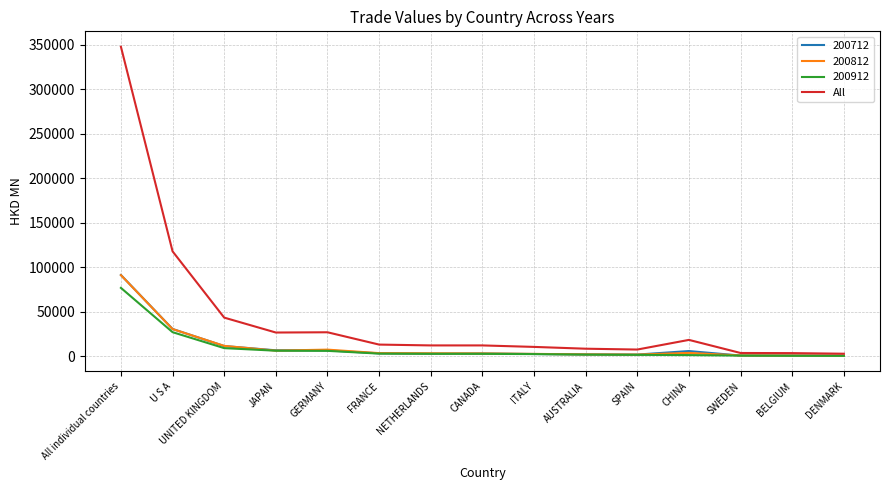

What is the maximum value shown in the chart?

347463.6